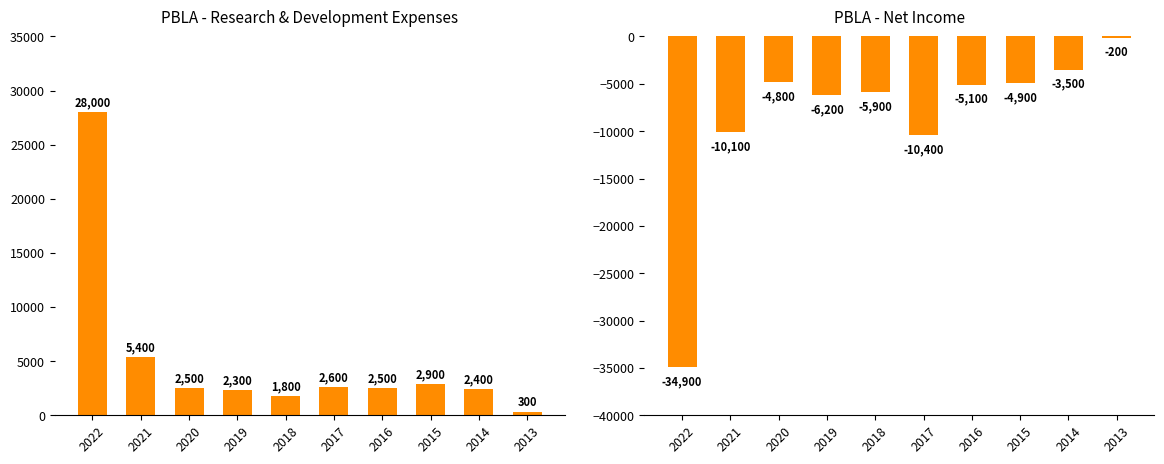

What is the sum of all Net Income values?

-86000